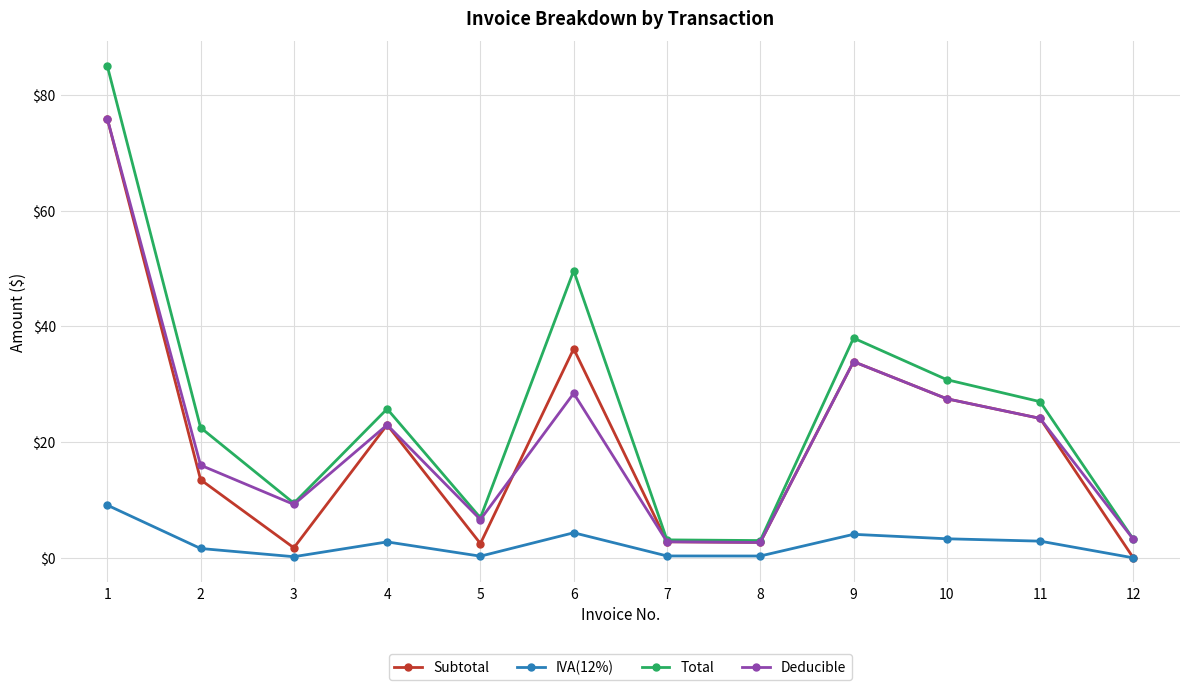

What is the highest value of the IVA(12%) series?

9.1